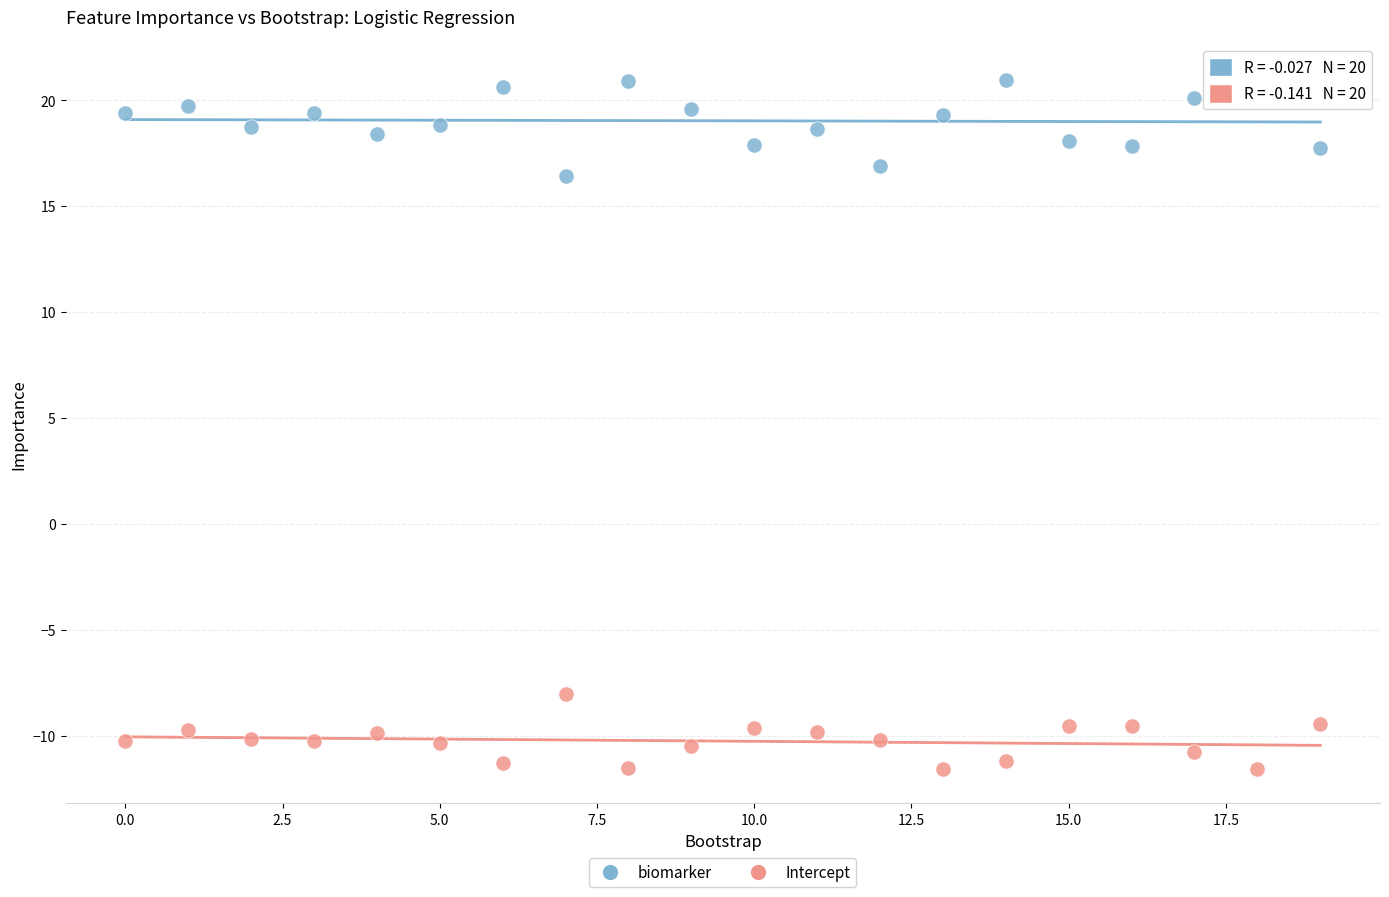

Which series has the largest Y range (max minus min)?

biomarker